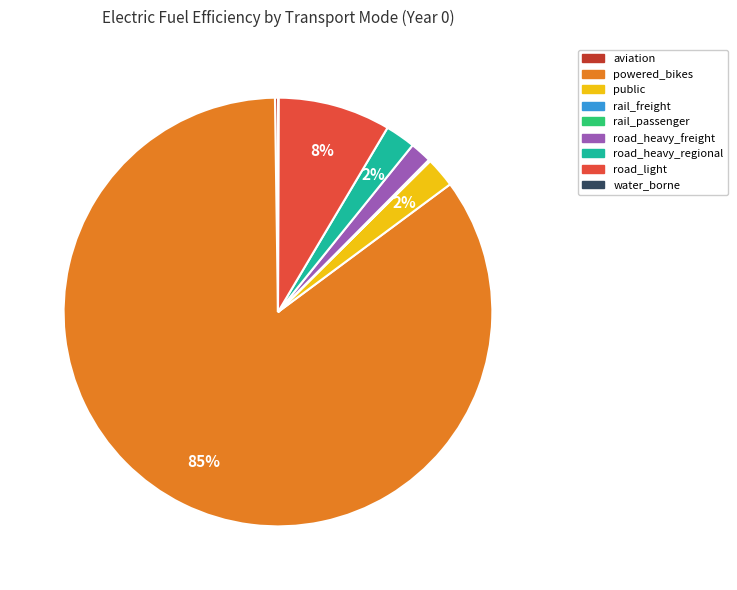

Is it true that road_heavy_regional is 9% of the pie?

False